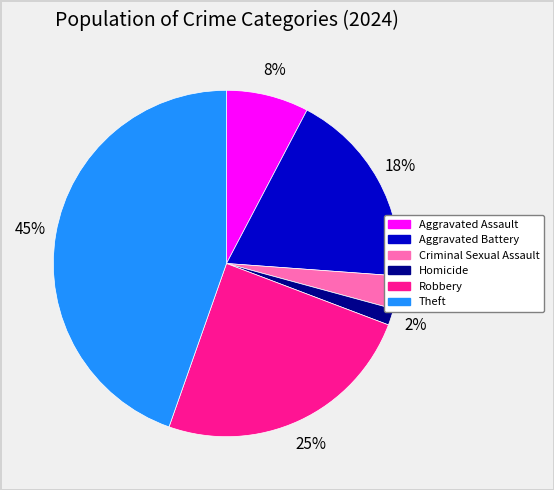

To the nearest percent, what percentage of the pie is Robbery?

25%